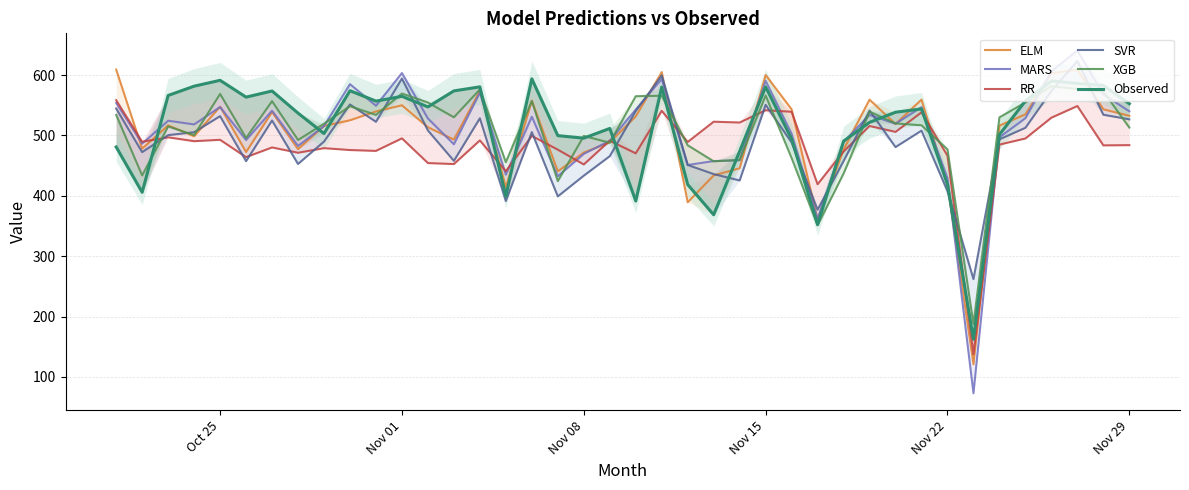

Is this an area chart (filled region under the line)?

No